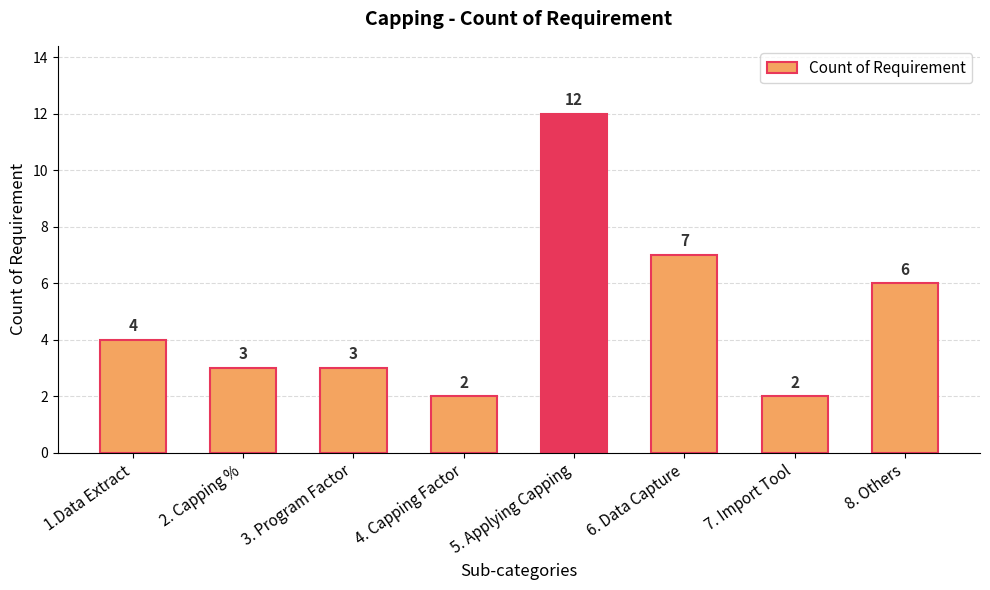

Reading left to right, transcribe all the data shown in this chart.

1.Data Extract=4	2. Capping %=3	3. Program Factor=3	4. Capping Factor=2	5. Applying Capping=12	6. Data Capture=7	7. Import Tool=2	8. Others=6